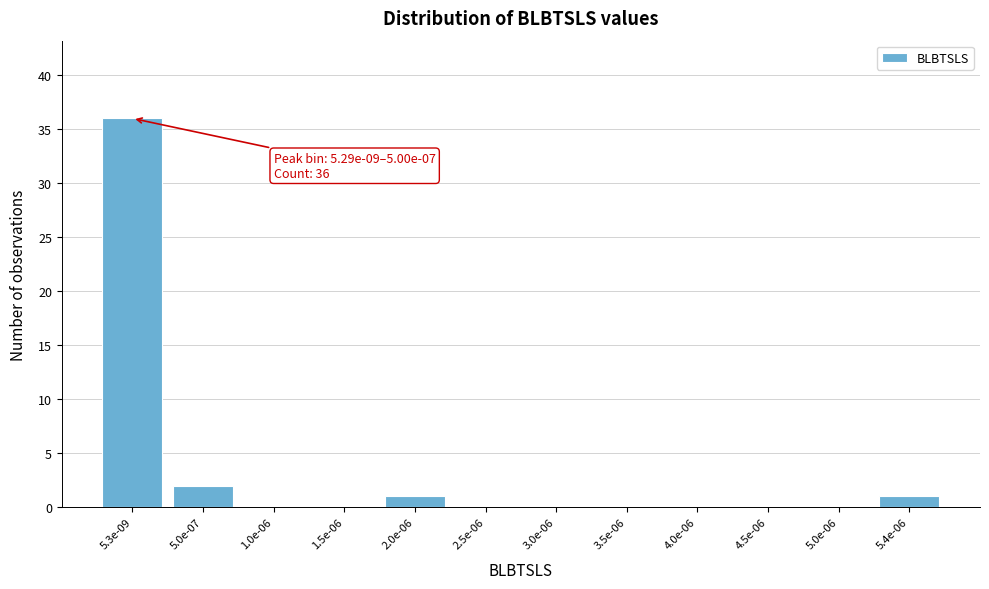

Reading left to right, transcribe all the data shown in this chart.

5.3e-09=36	5.0e-07=2	1.0e-06=0	1.5e-06=0	2.0e-06=1	2.5e-06=0	3.0e-06=0	3.5e-06=0	4.0e-06=0	4.5e-06=0	5.0e-06=0	5.4e-06=1